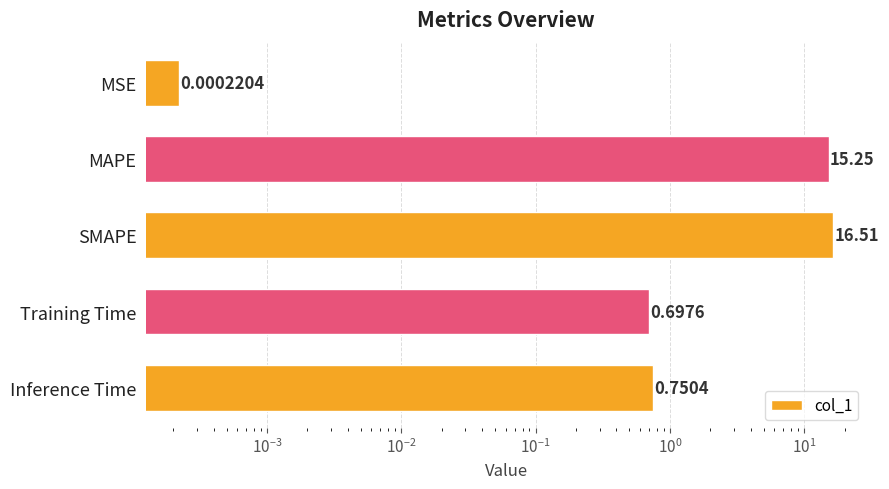

What is the maximum value shown in the chart?

16.5